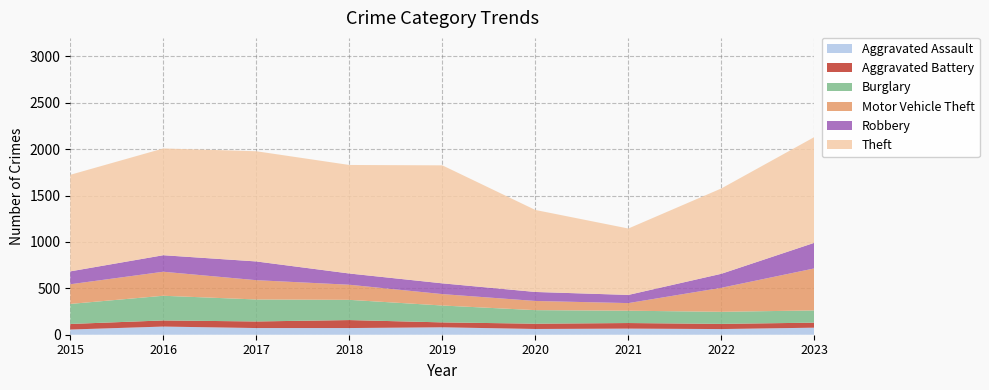

Reading left to right, extract all data points from this chart.

Aggravated Assault: 2015=56	2016=88	2017=72	2018=72	2019=80	2020=62	2021=66	2022=61	2023=76
Aggravated Battery: 2015=60	2016=66	2017=71	2018=86	2019=53	2020=57	2021=60	2022=56	2023=54
Burglary: 2015=216	2016=266	2017=237	2018=218	2019=182	2020=146	2021=133	2022=130	2023=132
Motor Vehicle Theft: 2015=212	2016=259	2017=208	2018=163	2019=123	2020=99	2021=82	2022=259	2023=453
Robbery: 2015=139	2016=178	2017=202	2018=121	2019=116	2020=97	2021=88	2022=151	2023=276
Theft: 2015=1041	2016=1151	2017=1188	2018=1170	2019=1272	2020=884	2021=716	2022=920	2023=1140